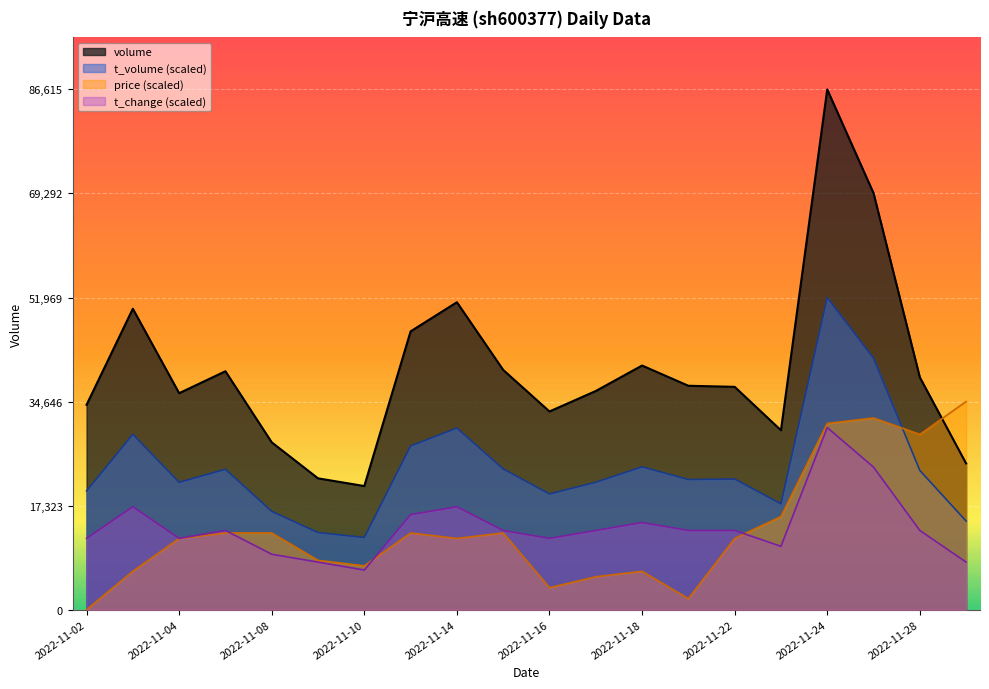

Rank the series by their maximum value, from lowest to highest.

t_change (scaled), price (scaled), t_volume (scaled), volume